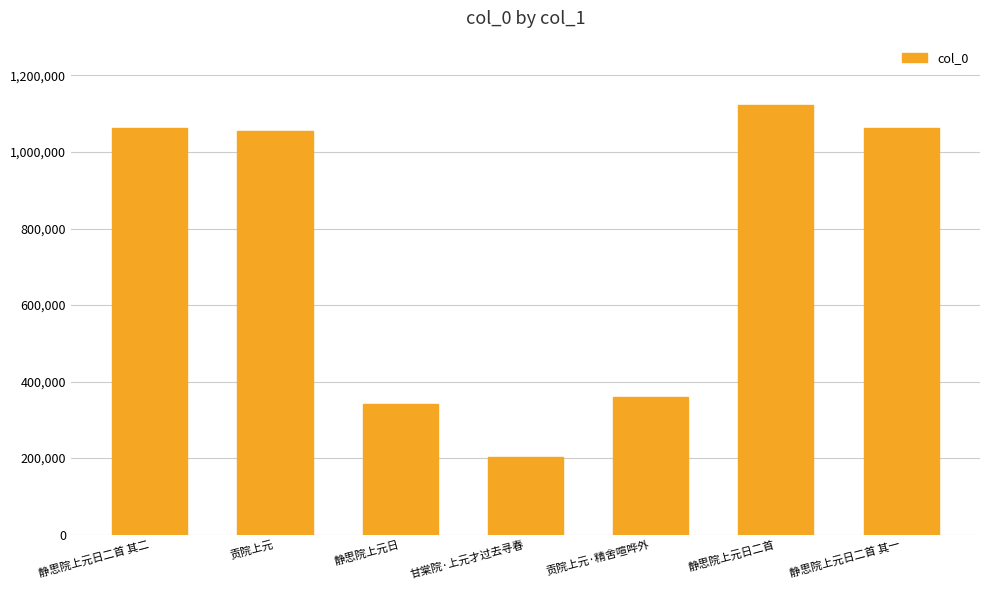

The chart shows a value of 1463974 at 静思院上元日二首. True or false?

False